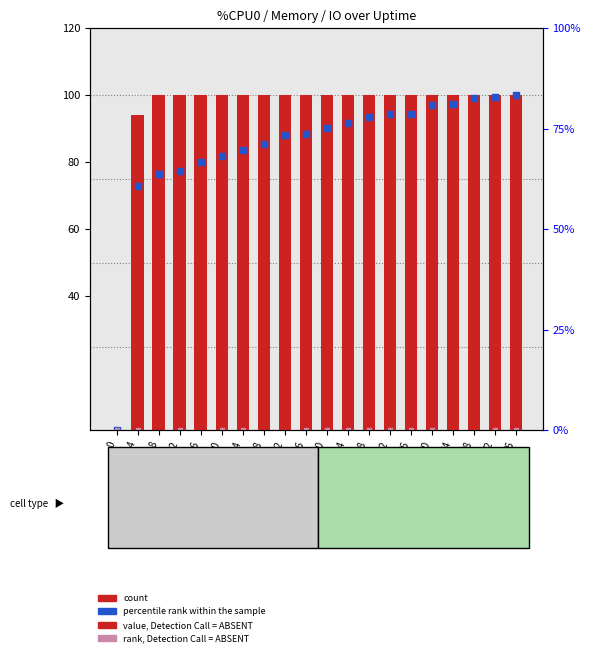

Which series reaches the maximum Y coordinate?

count (%CPU0)